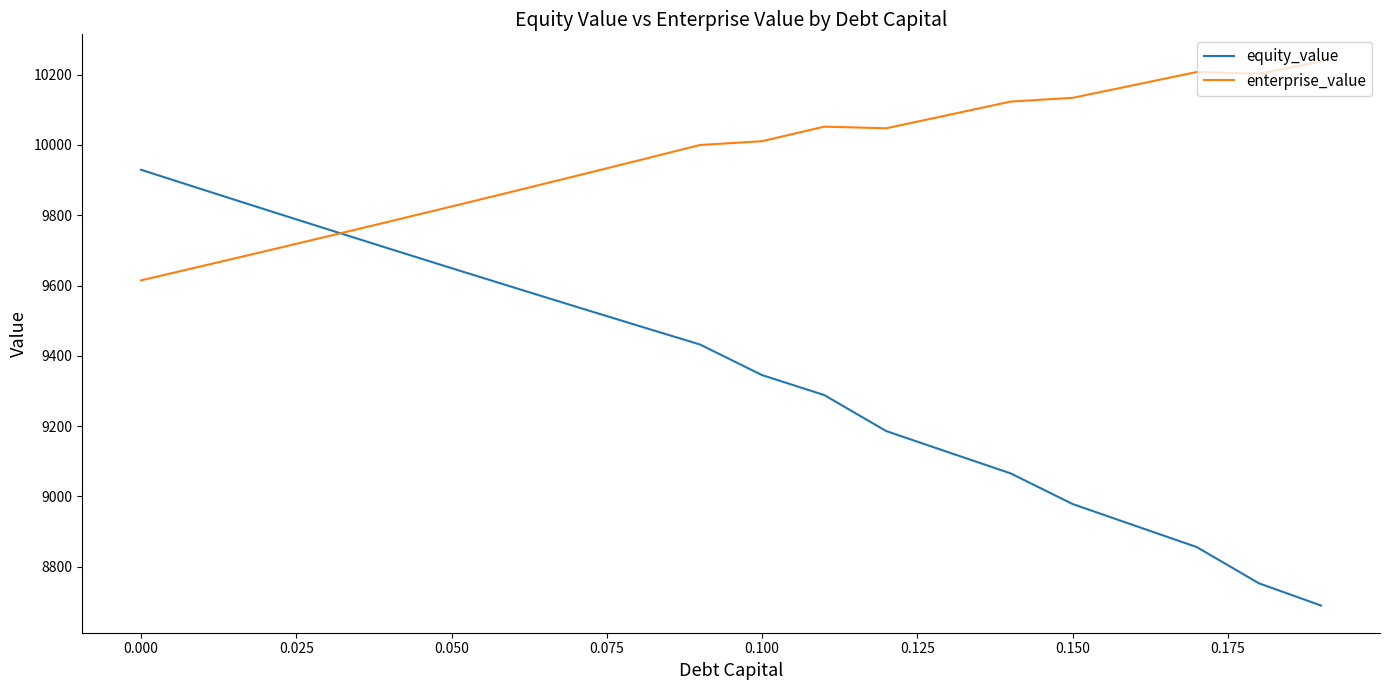

Rank the series by their average value, from highest to lowest.

enterprise_value, equity_value